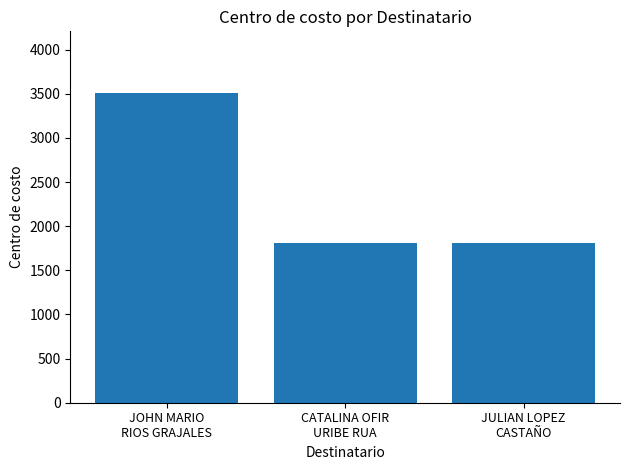

Reading right to left, list all the values displayed in this chart.

JULIAN LOPEZ
CASTAÑO=1806	CATALINA OFIR
URIBE RUA=1806	JOHN MARIO
RIOS GRAJALES=3507